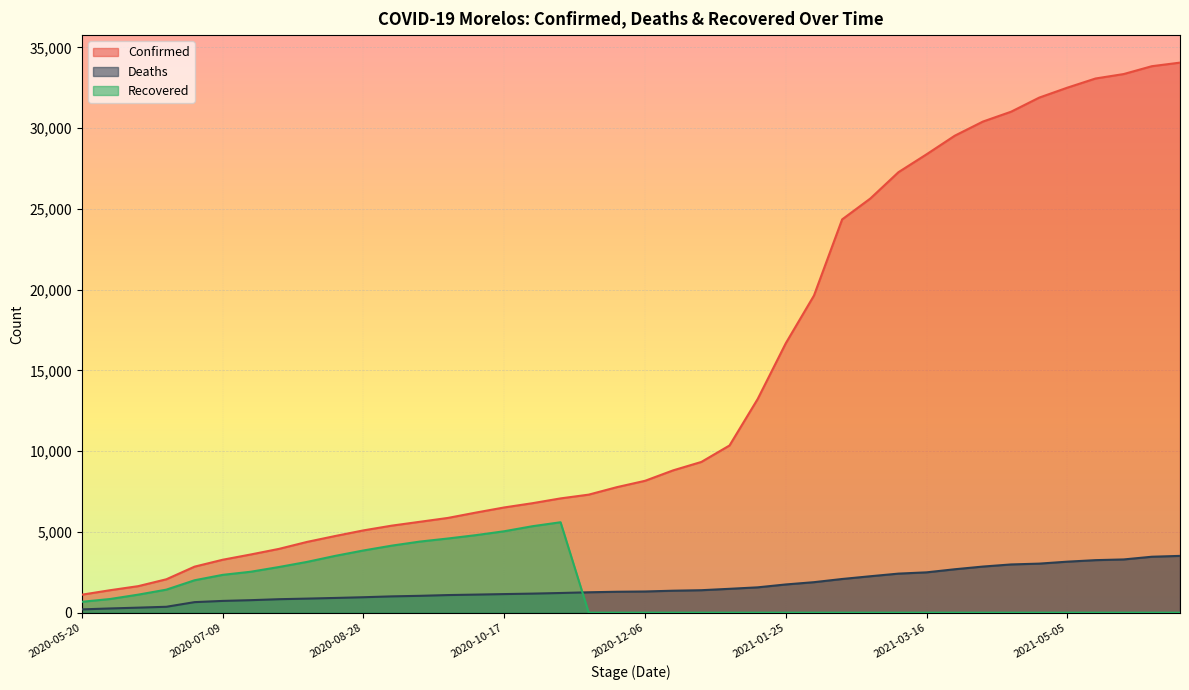

How many lines are shown in the chart?

3